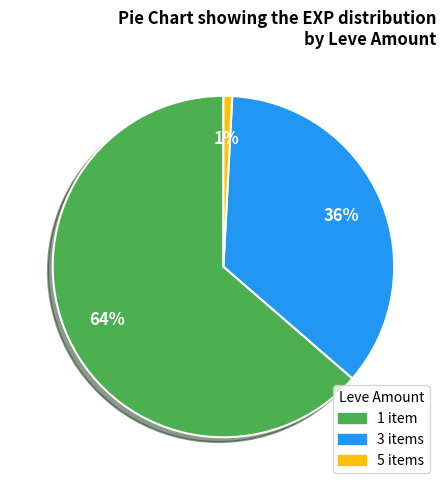

Is there any slice that represents more than half of the pie?

Yes